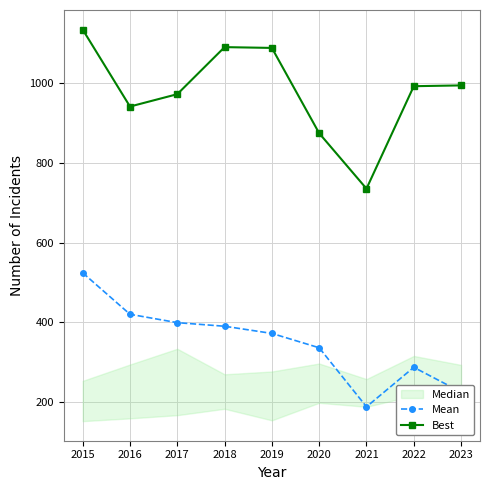

True or false: Mean has a value of 420 at 2016.

True